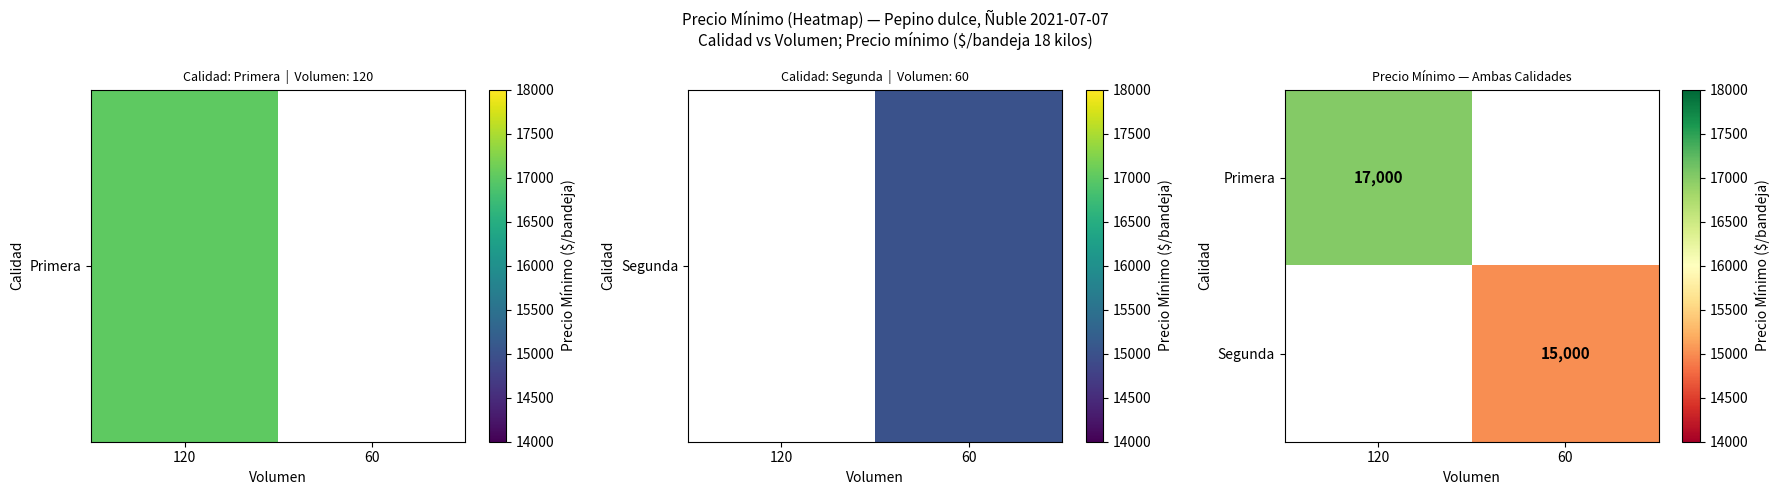

Is it true that Segunda equals 15000 at 60?

True